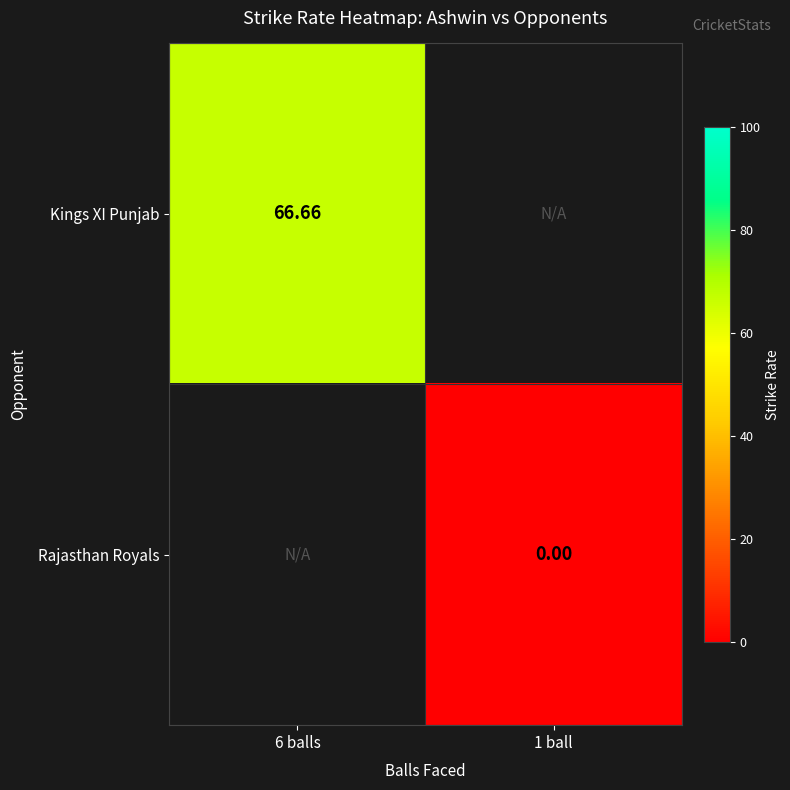

At how many categories does at least one series exceed 50?

1